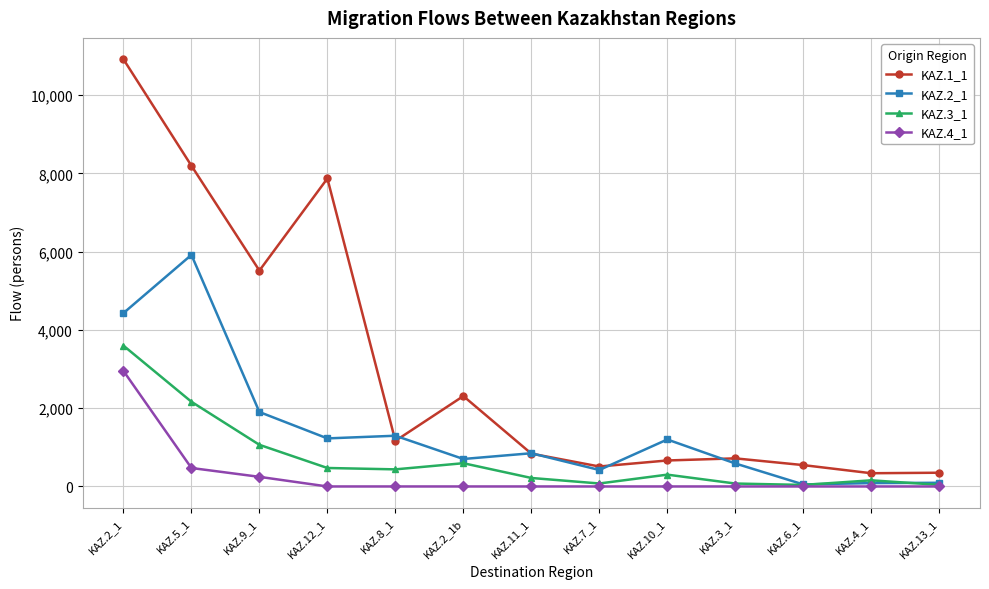

Between KAZ.5_1 and KAZ.9_1, which series saw the biggest shift?

KAZ.2_1